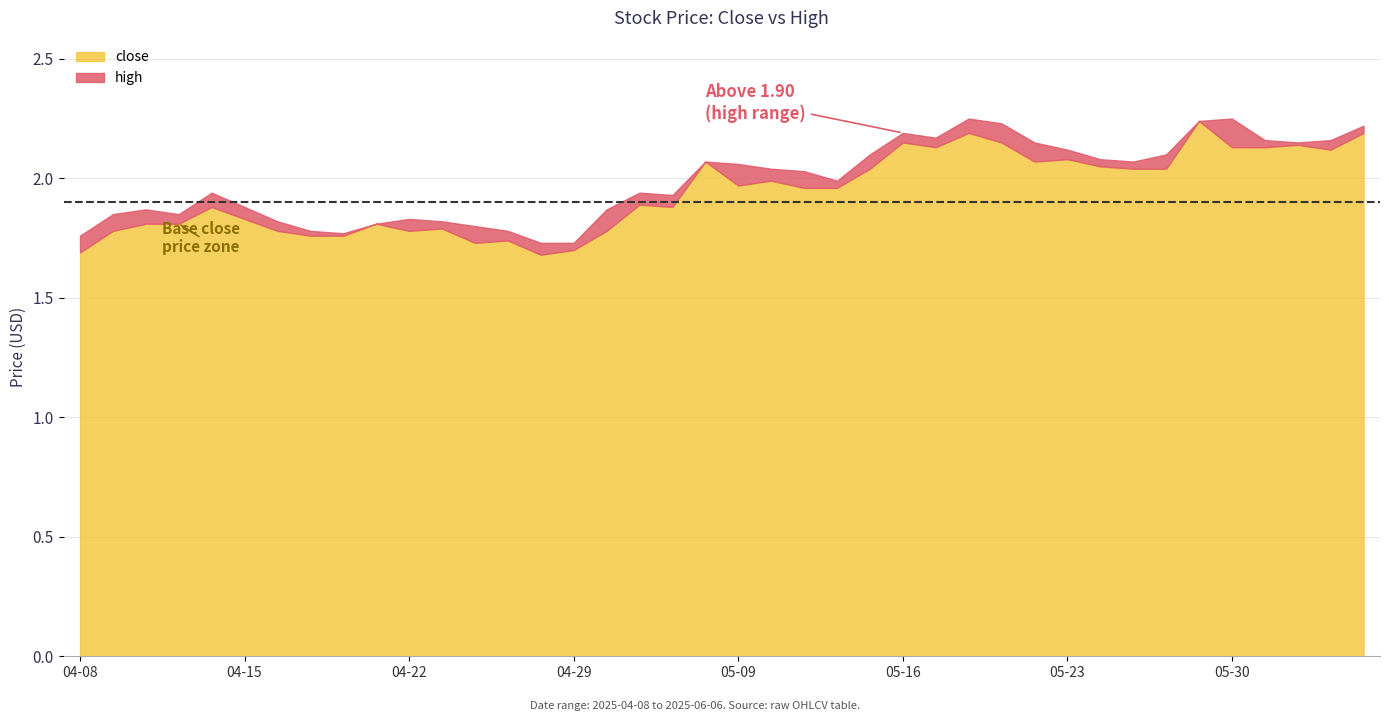

What is the difference between the highest and lowest values at 2025-05-28?

0.1